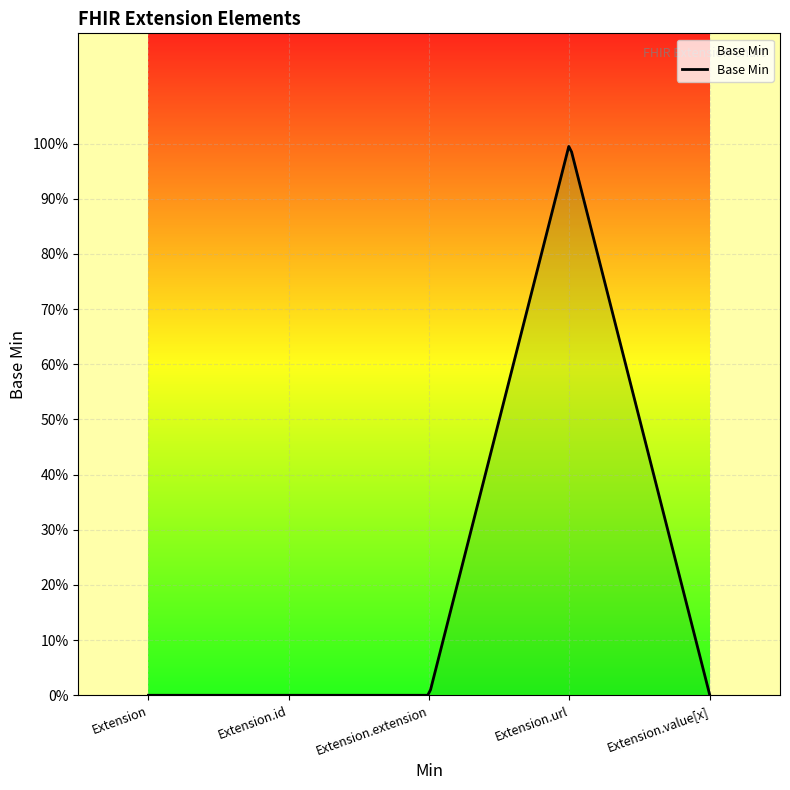

Reading left to right, extract all data points from this chart.

Extension=0	Extension.id=0	Extension.extension=0	Extension.url=1	Extension.value[x]=0